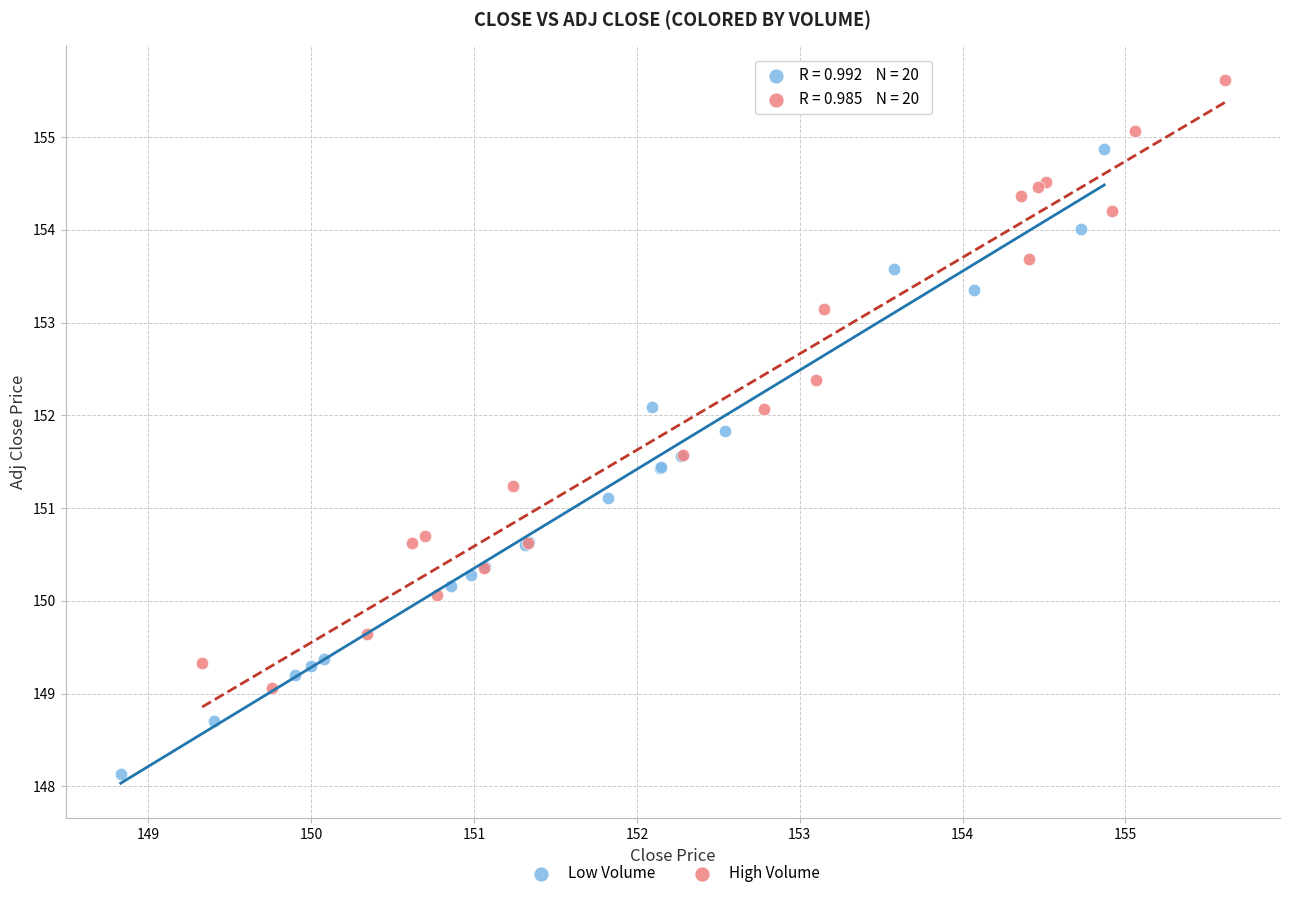

Which series contains the highest Y value?

High Volume